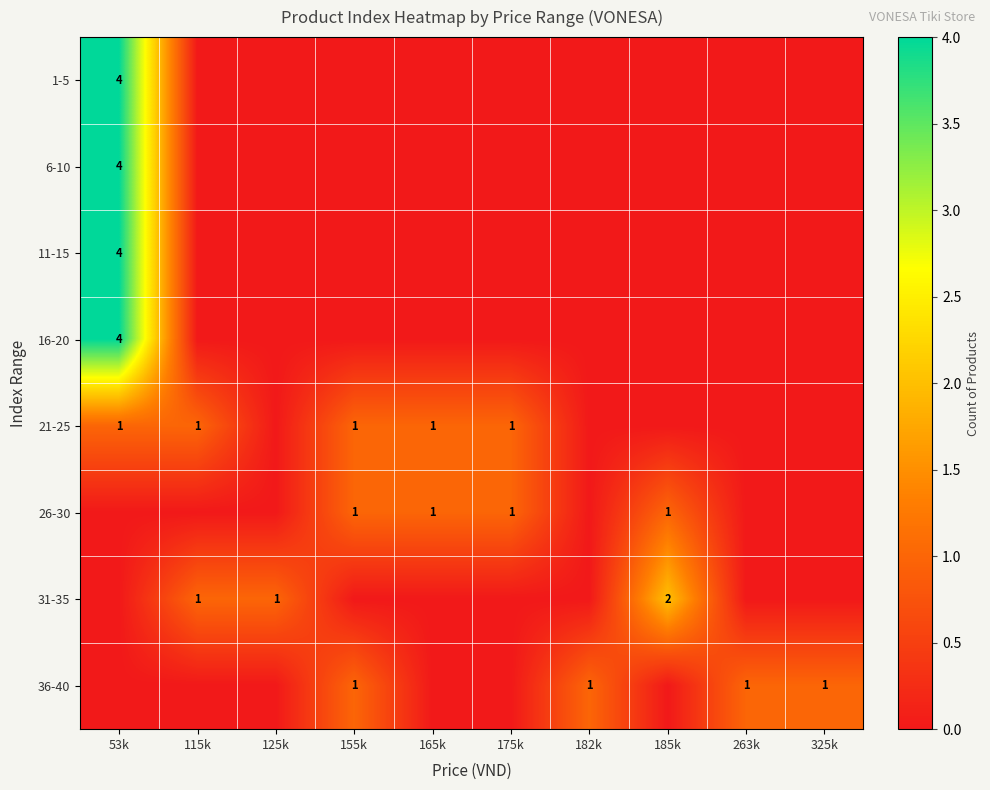

Is it true that 1-5 equals 4 at 53k?

True